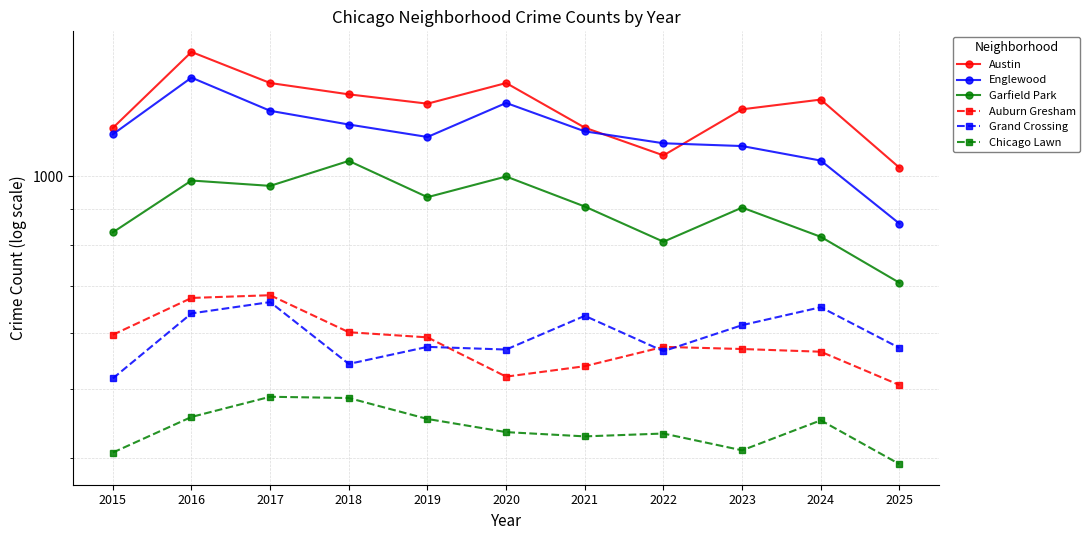

What is the value of the Grand Crossing point at the 1st from the left?

518